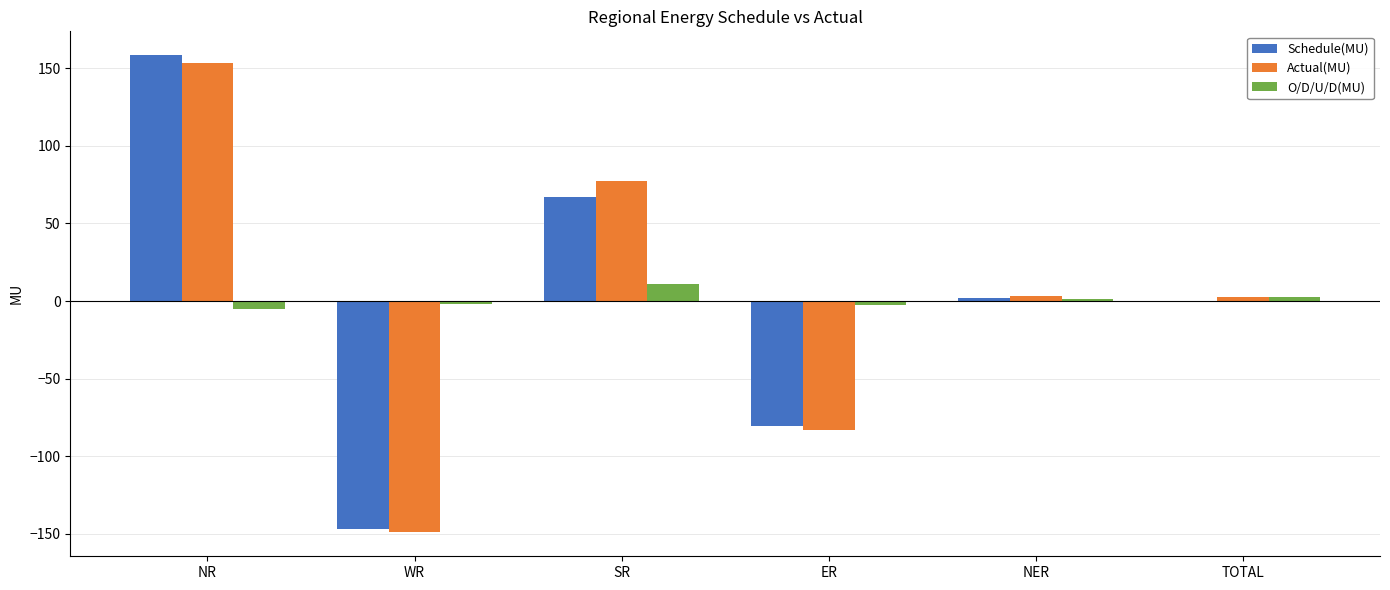

Which series has the largest range (max minus min)?

Schedule(MU)